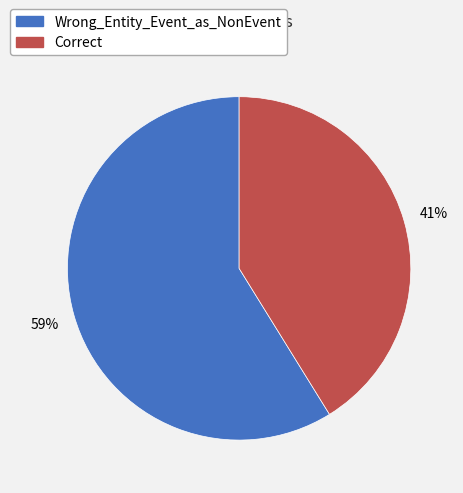

Does Correct account for over 50% of the chart?

No